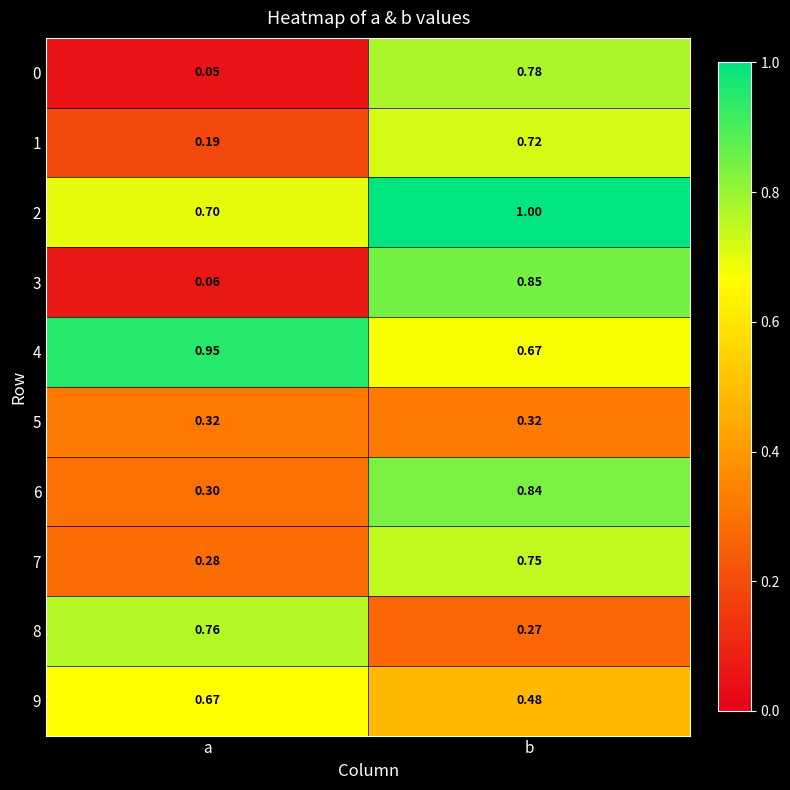

Is the value of 0 at a greater than the value of 3 at b?

No